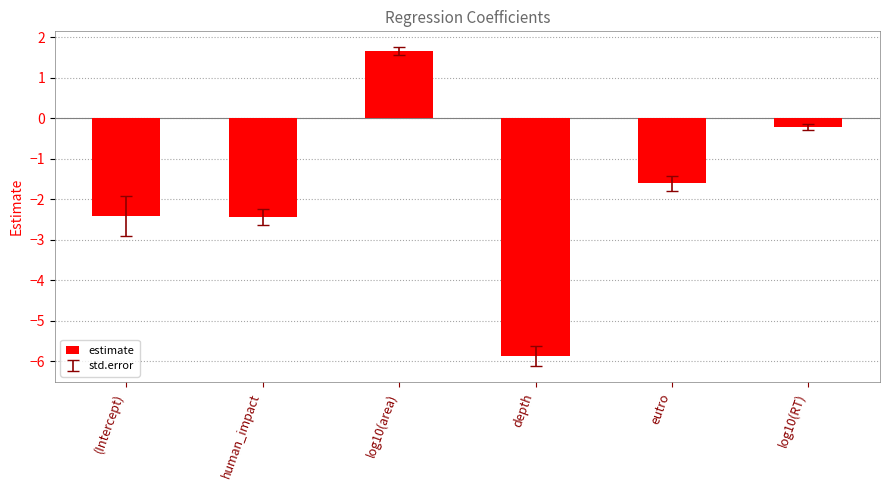

Reading right to left, what are all the values shown in this chart?

-0.2	-1.6	-5.9	1.7	-2.4	-2.4